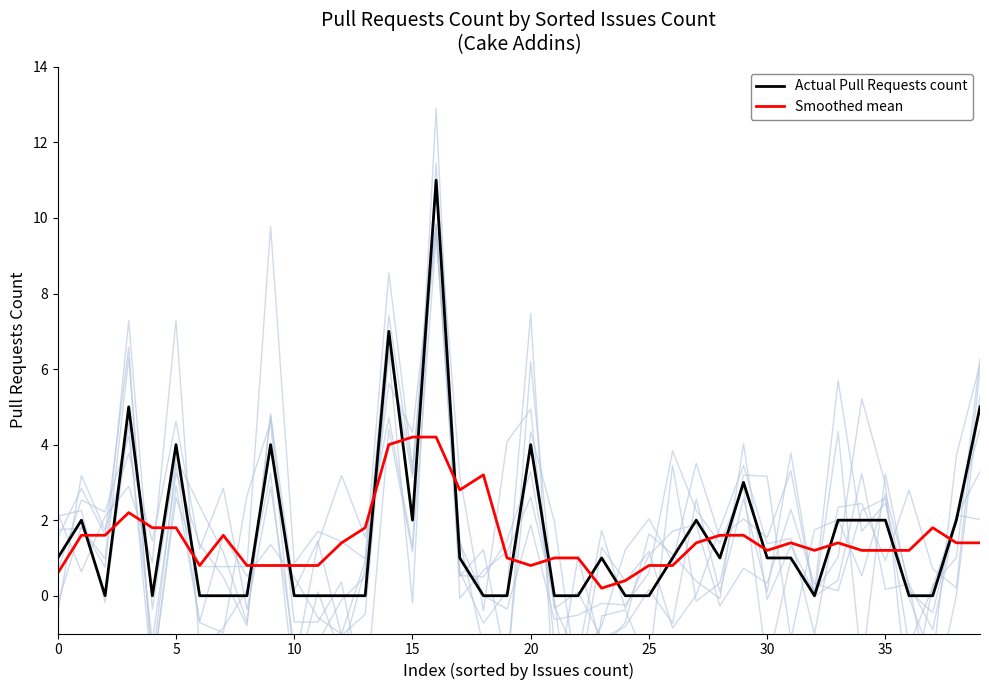

What is the value of the Smoothed mean point at the 9th from the left?

0.8